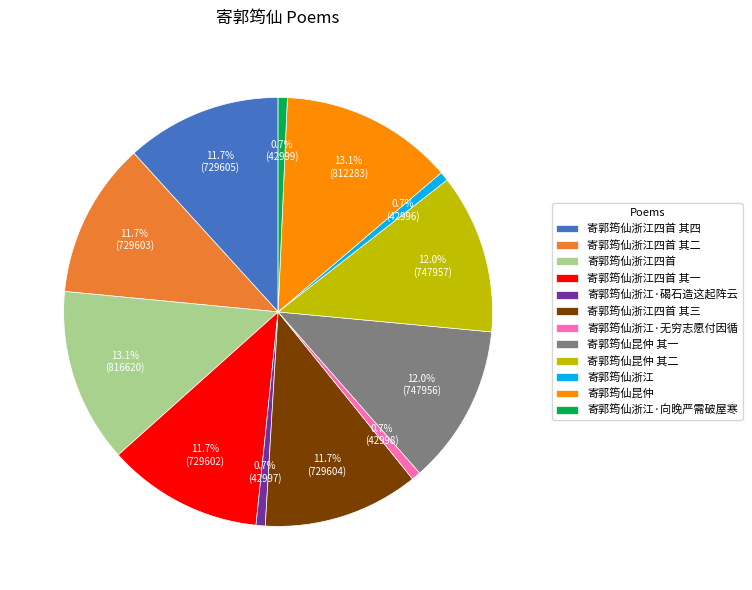

Combined, do 寄郭筠仙浙江四首 and 寄郭筠仙浙江 account for over 50%?

No